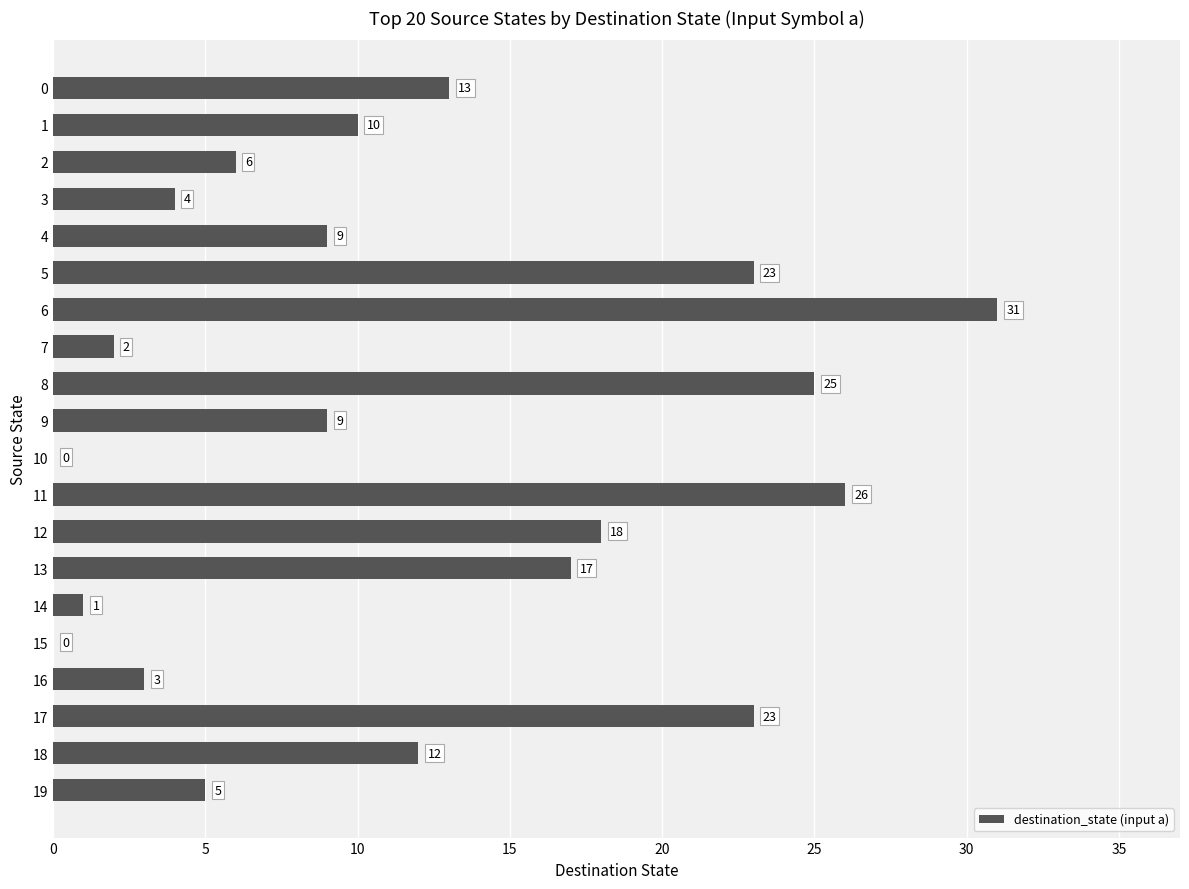

Which label corresponds to the largest value in the chart?

6